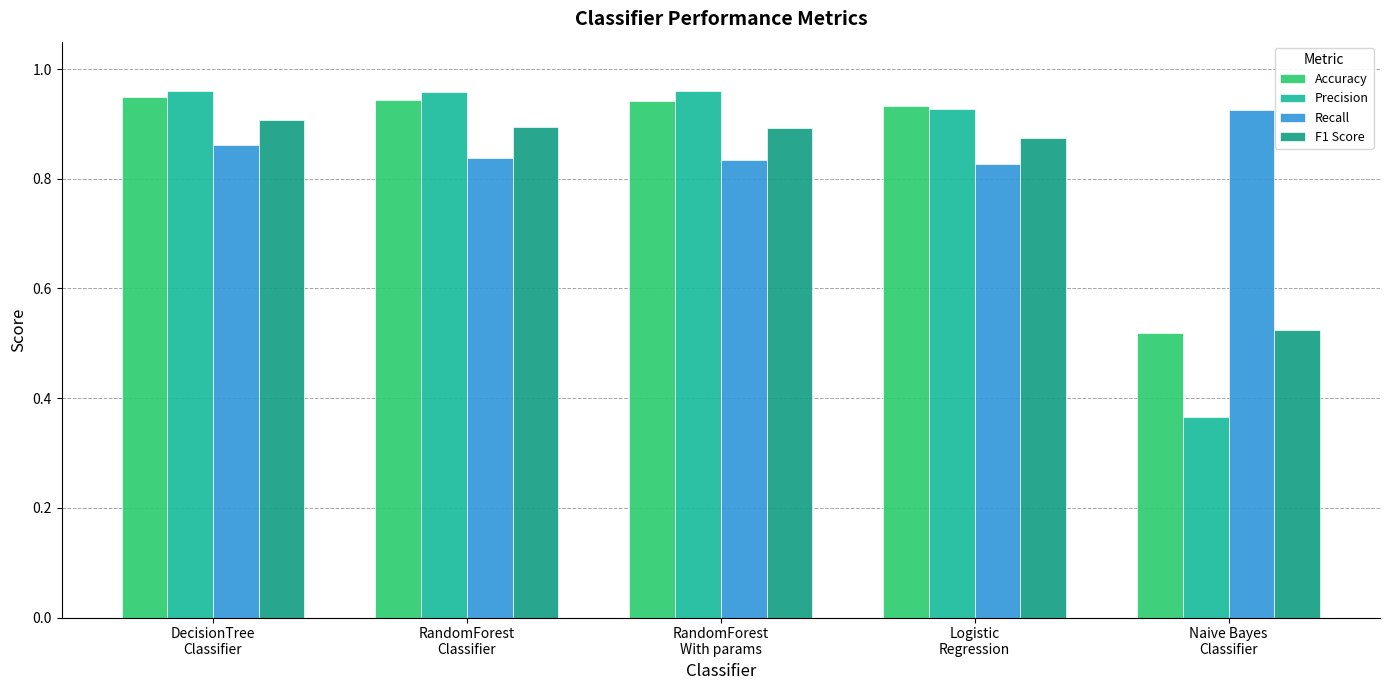

Which category has the highest value in the Accuracy series?

DecisionTree
Classifier